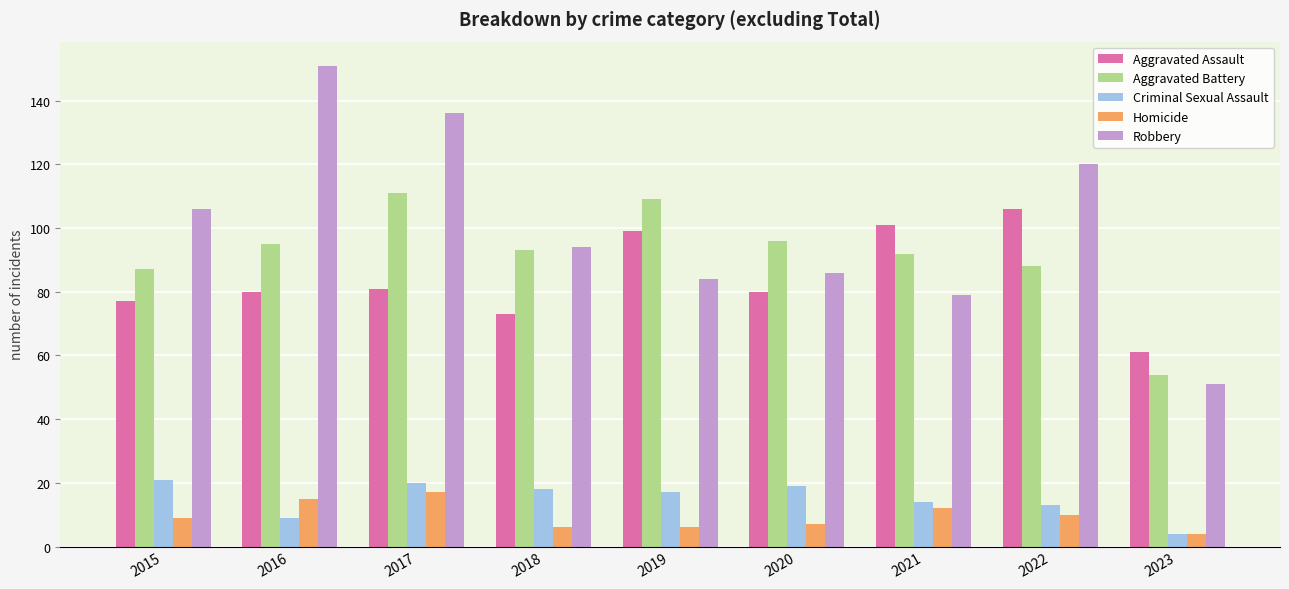

Does the chart contain stacked bars?

No